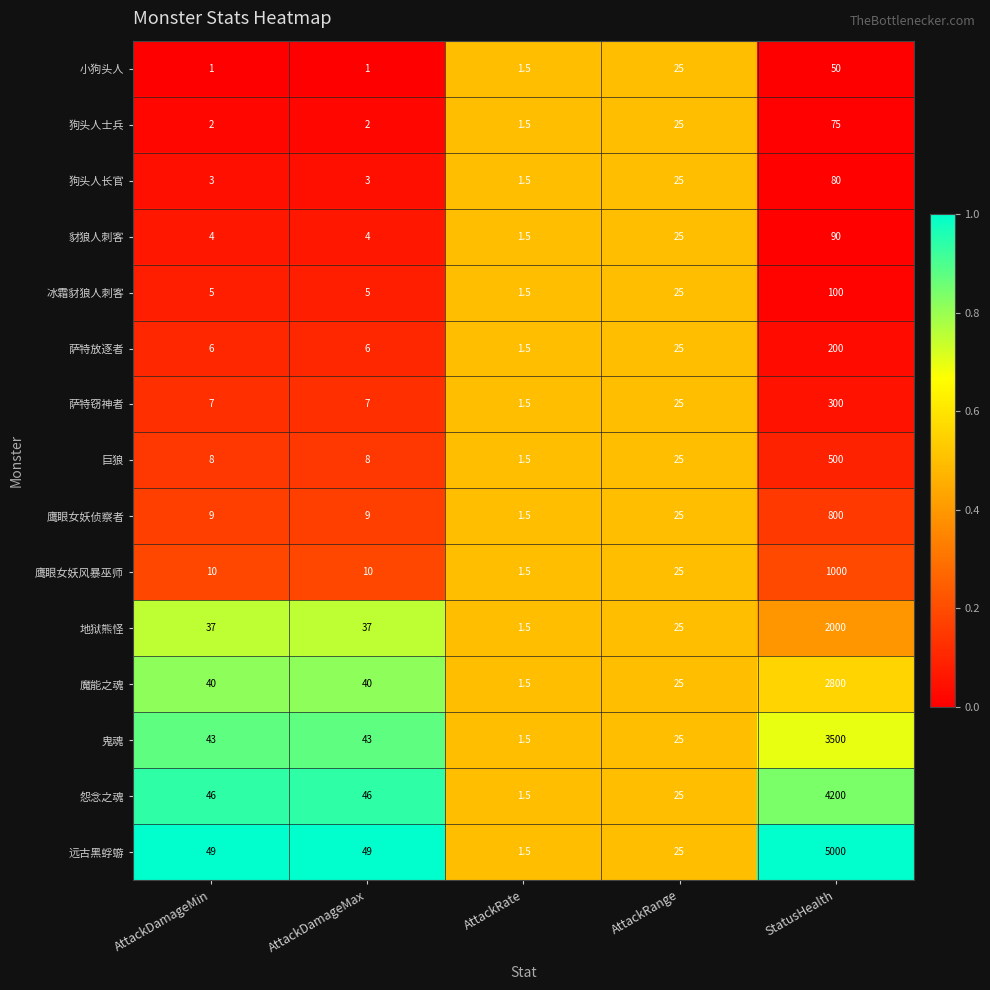

Read the 鬼魂 value at AttackDamageMax.

43.0